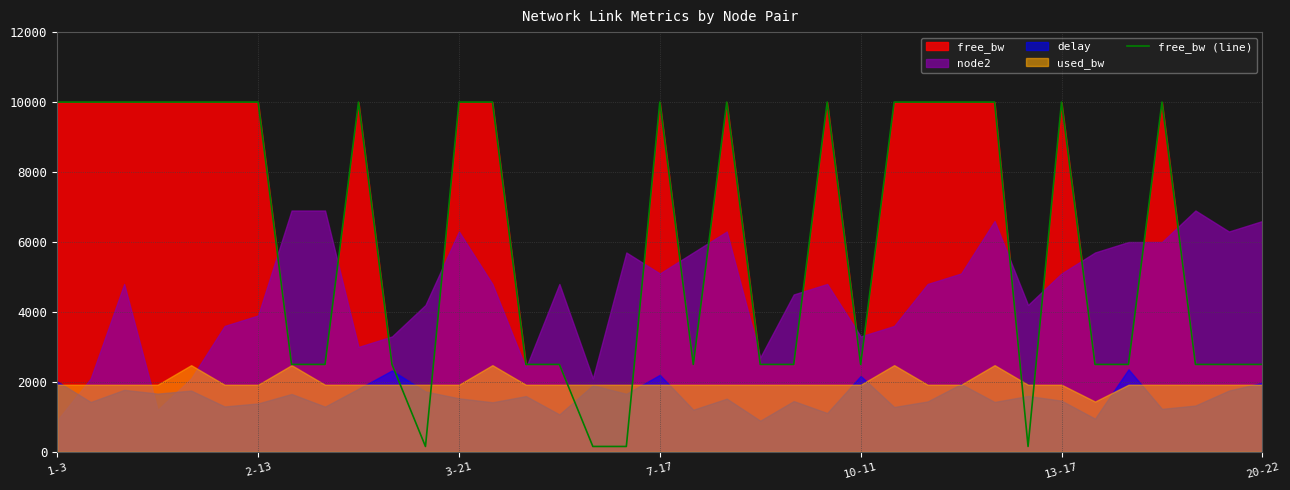

What is the highest value of the free_bw (line) series?

10000.0